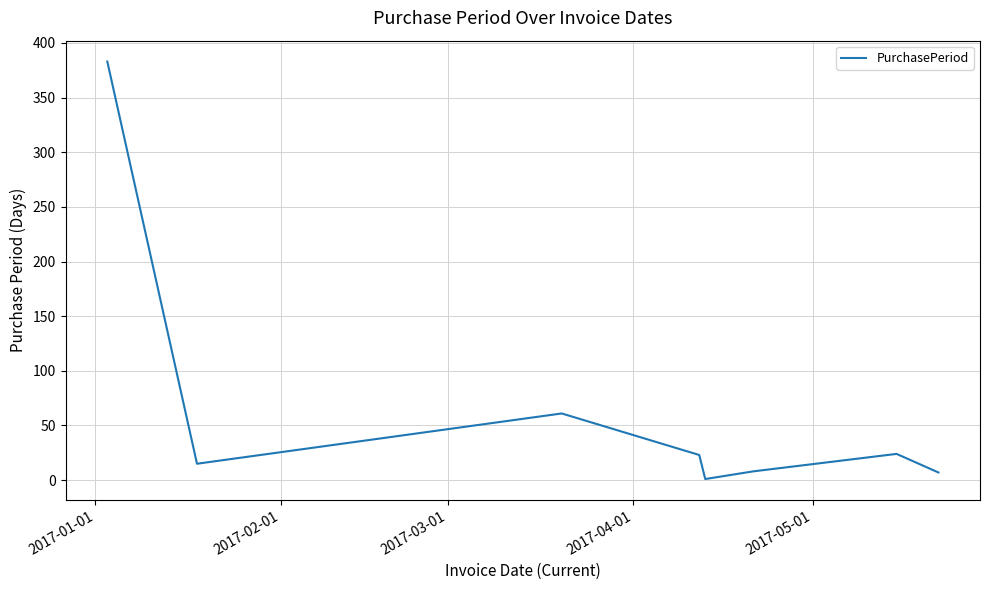

True or false: the data has more than 0 interior local peaks.

True